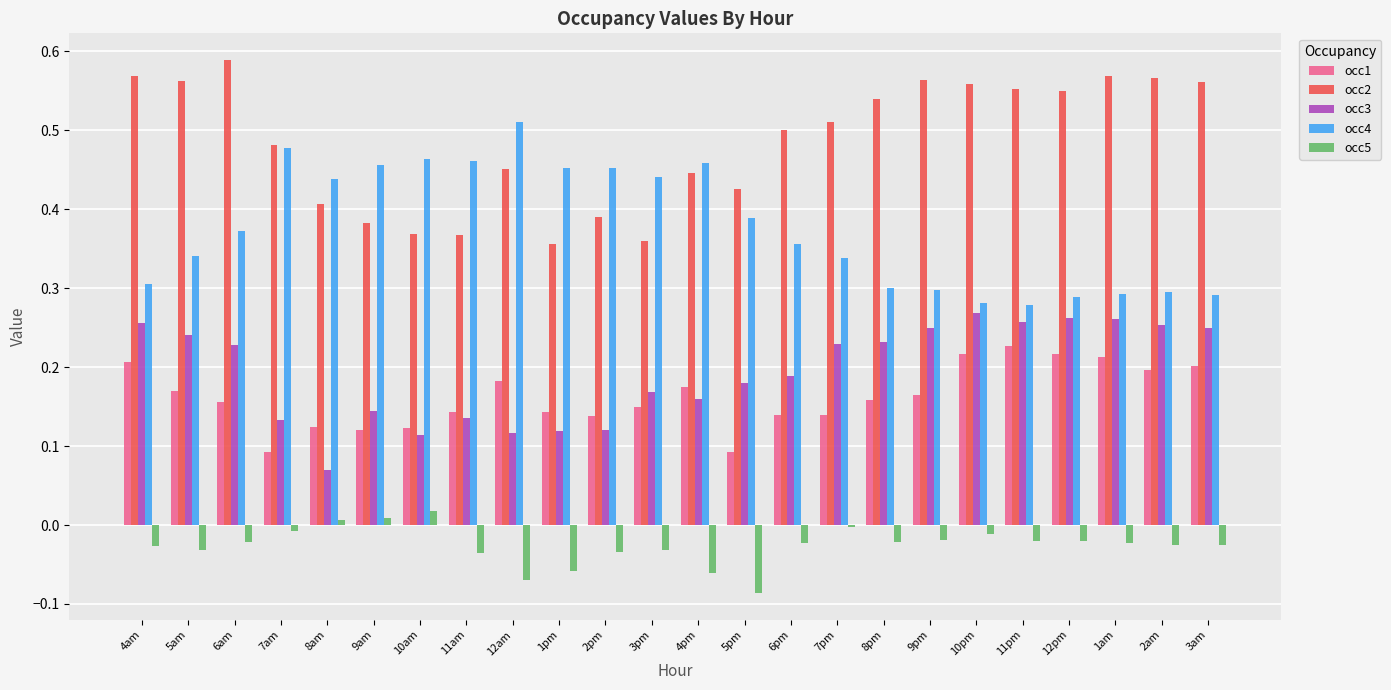

Count the occ1 values in the range 0 to 1.

24